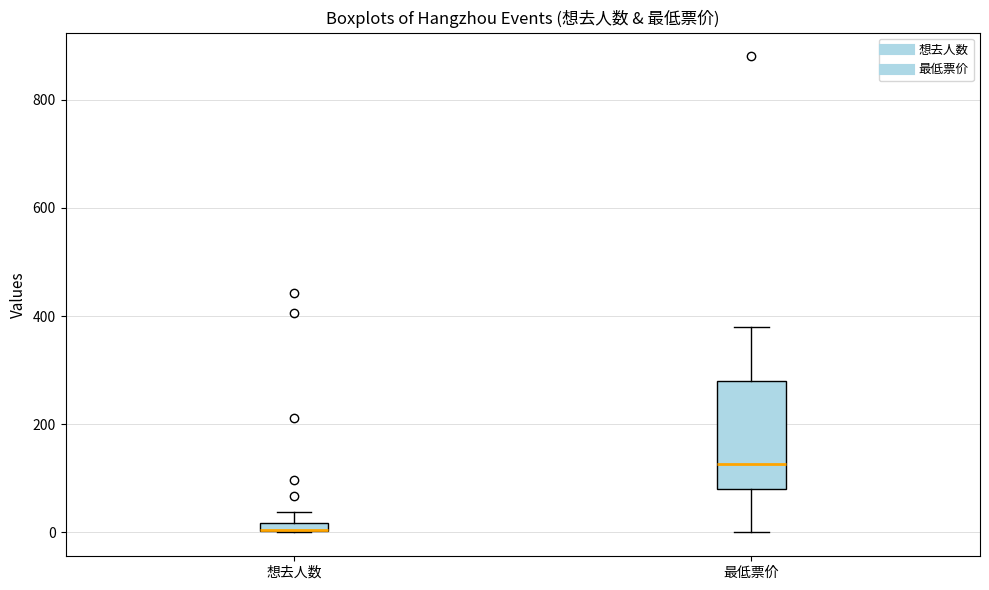

Comparing the boxes themselves (not the whiskers), which one is the tallest?

最低票价